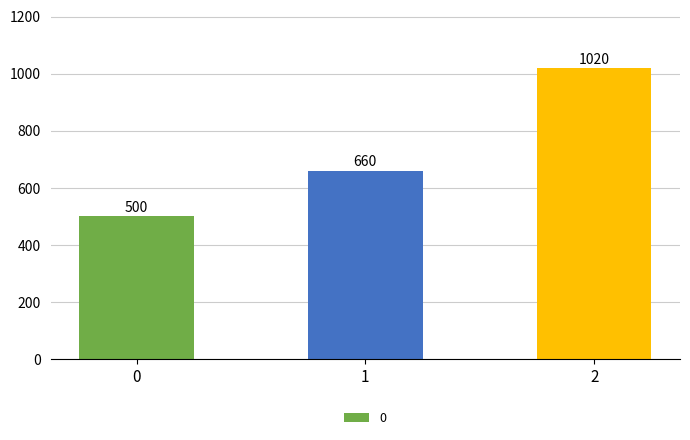

Which category has the highest value across all series?

2